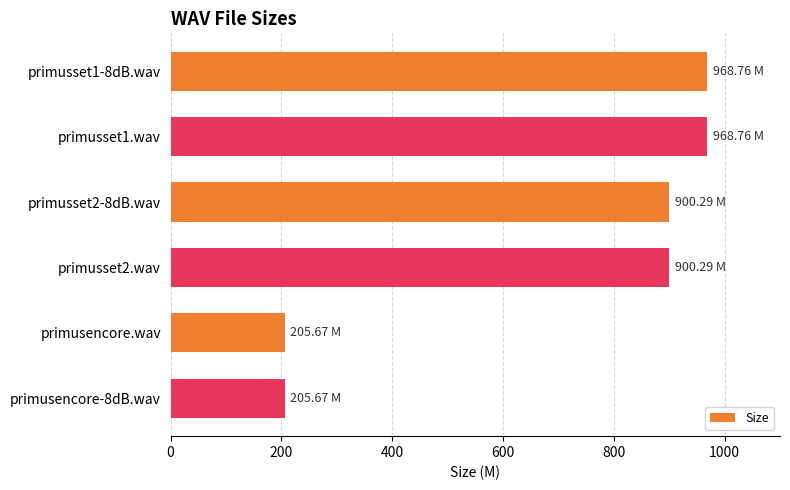

What is the ratio of the value at primusset2.wav to the value at primusset1.wav?

0.9